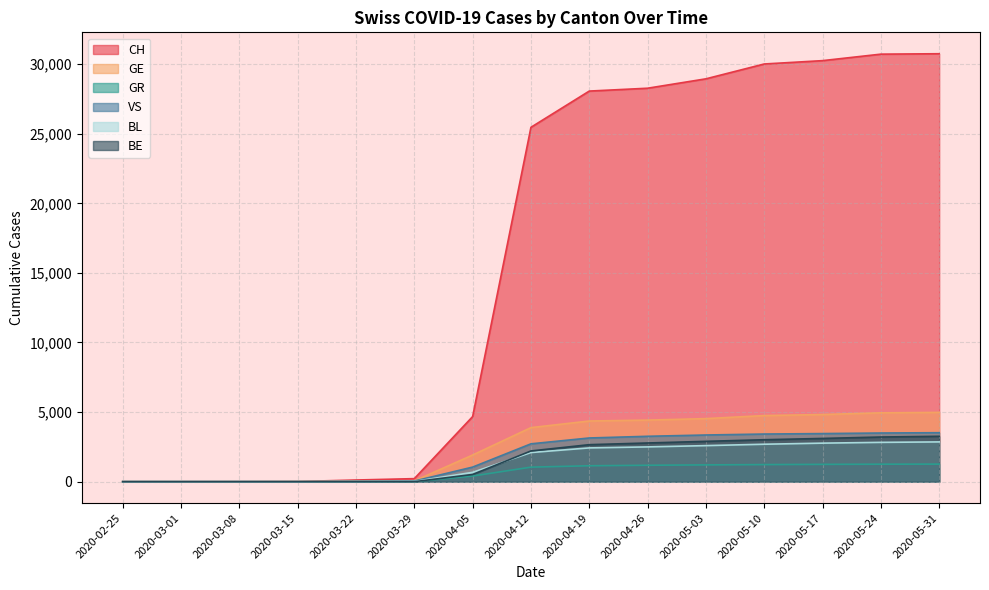

True or false: BE and VS intersect in this chart.

False